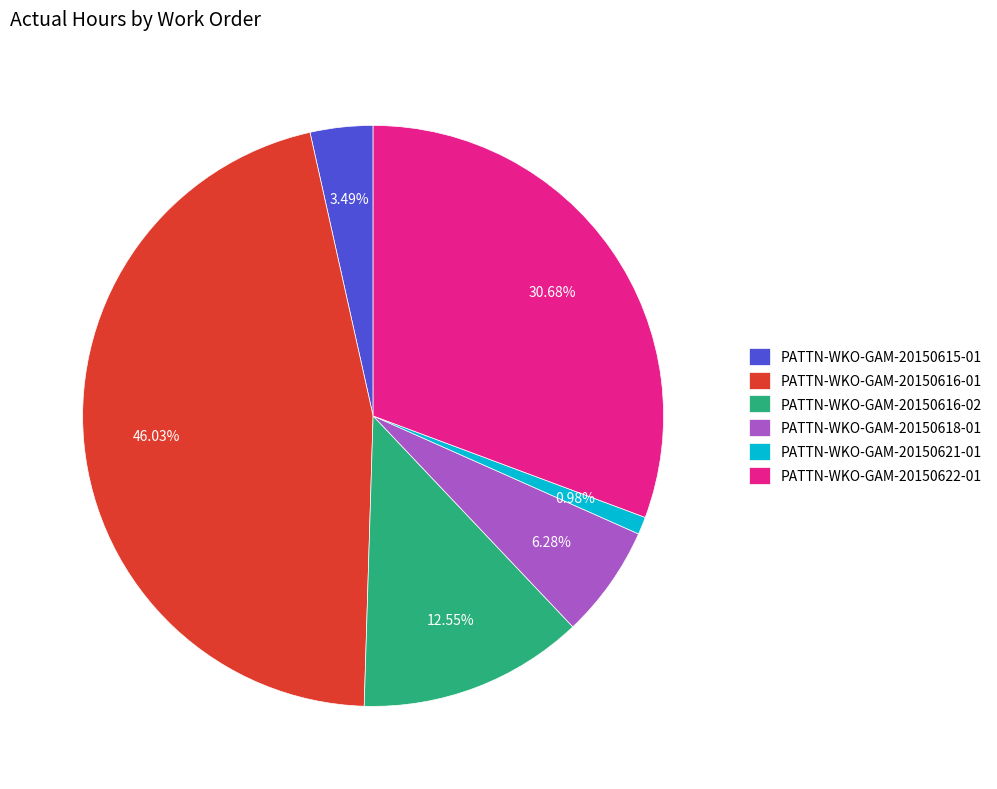

Which has a higher value, PATTN-WKO-GAM-20150616-02 or PATTN-WKO-GAM-20150621-01?

PATTN-WKO-GAM-20150616-02